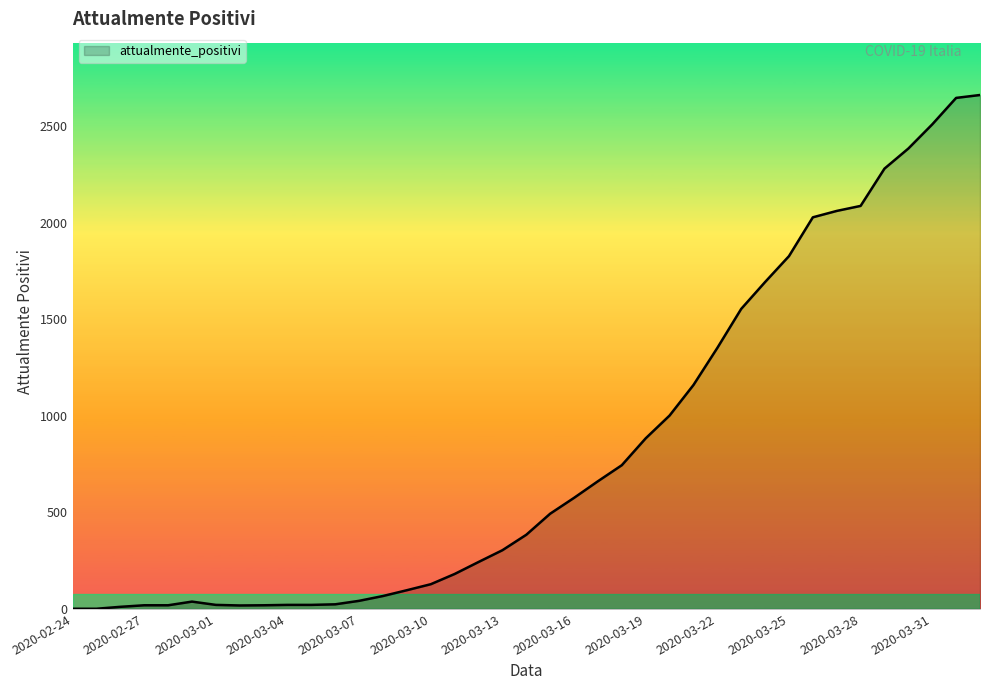

What is the greatest value displayed?

2660